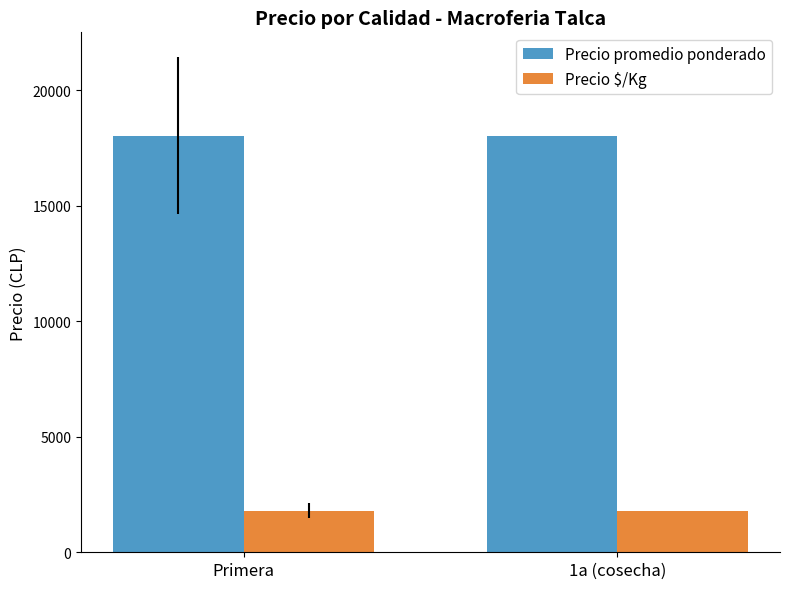

Rank the series by their maximum value, from highest to lowest.

Precio promedio ponderado, Precio $/Kg